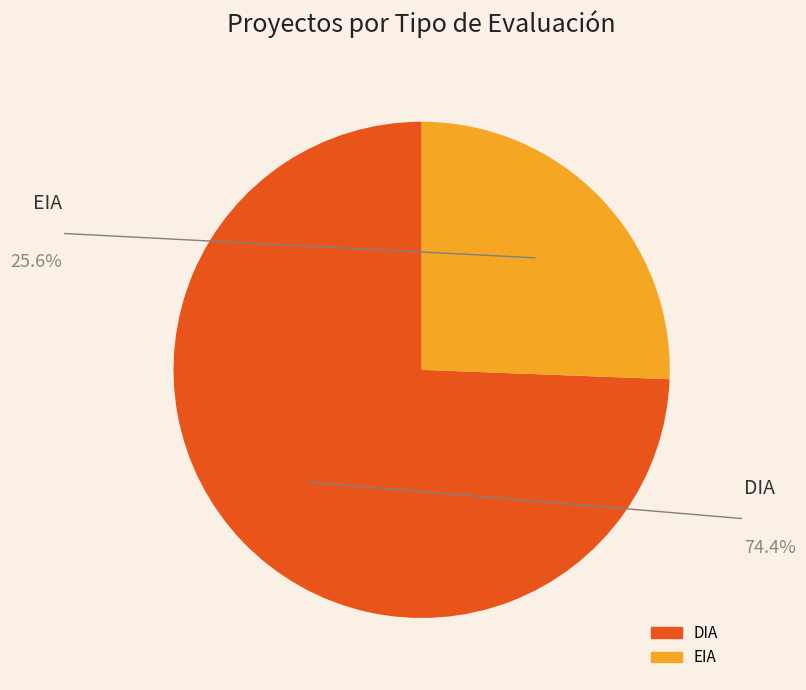

Which slice is the largest?

DIA